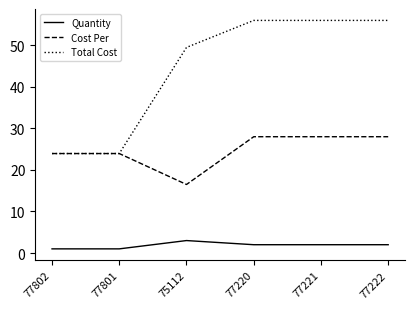

List the series in order of their peak value, highest first.

Total Cost, Cost Per, Quantity